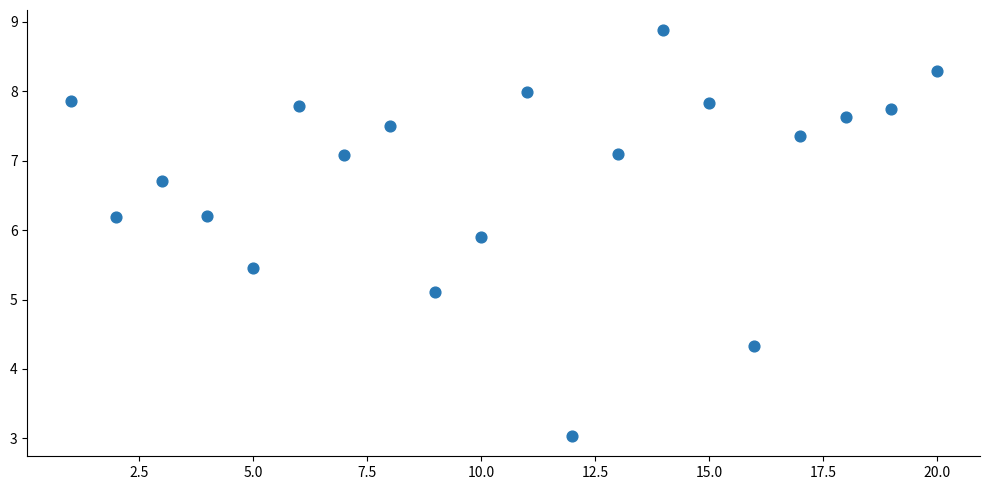

What Y value in the scatter plot is closest to 5?

5.1